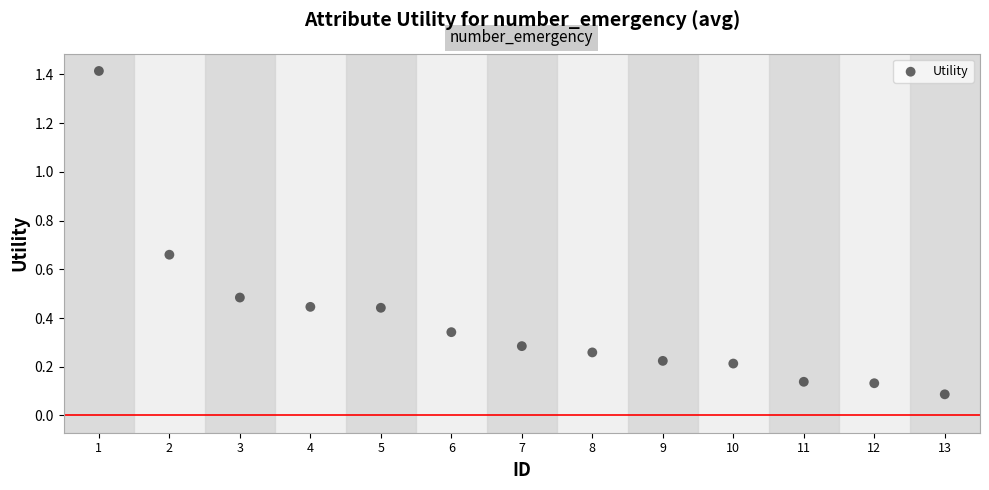

What is the range of X values (max minus min)?

12.0